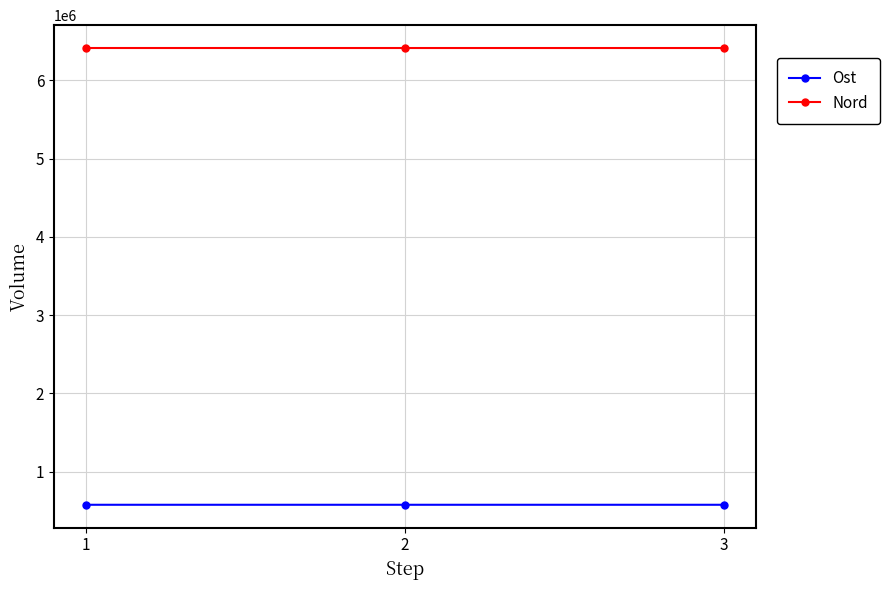

What is the difference between the maximum and minimum values in the Ost series?

23